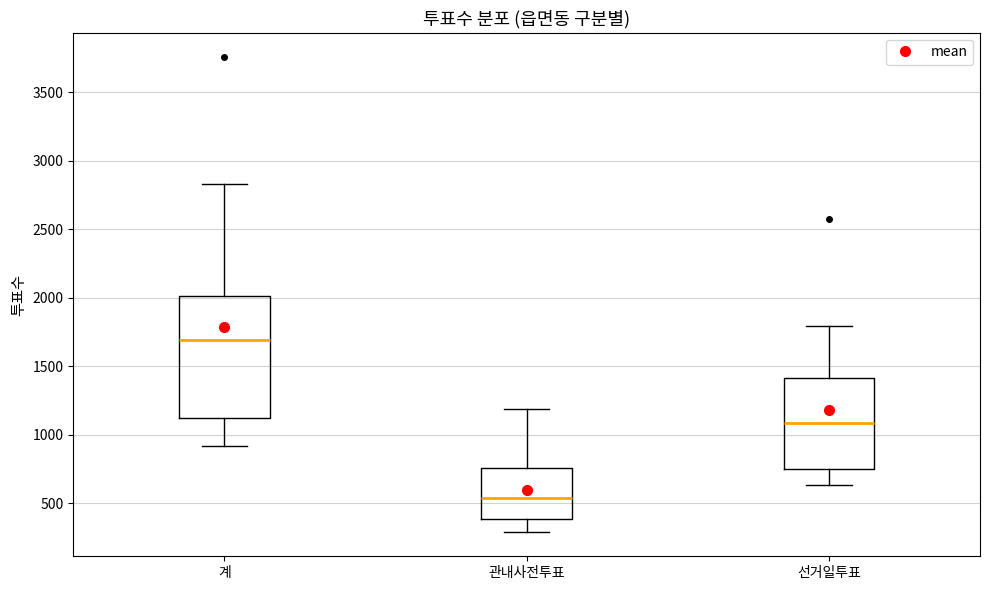

Reading left to right, transcribe this box plot: for each box, give where its median line is, the range the box spans, and where its two whiskers end, as read against the y-axis. The values are not printed on the chart, so give them approximately, as read against the axis.

계: median 1700, box 1100 to 2000, whiskers 900 to 2850
관내사전투표: median 550, box 400 to 750, whiskers 300 to 1200
선거일투표: median 1100, box 750 to 1400, whiskers 650 to 1800